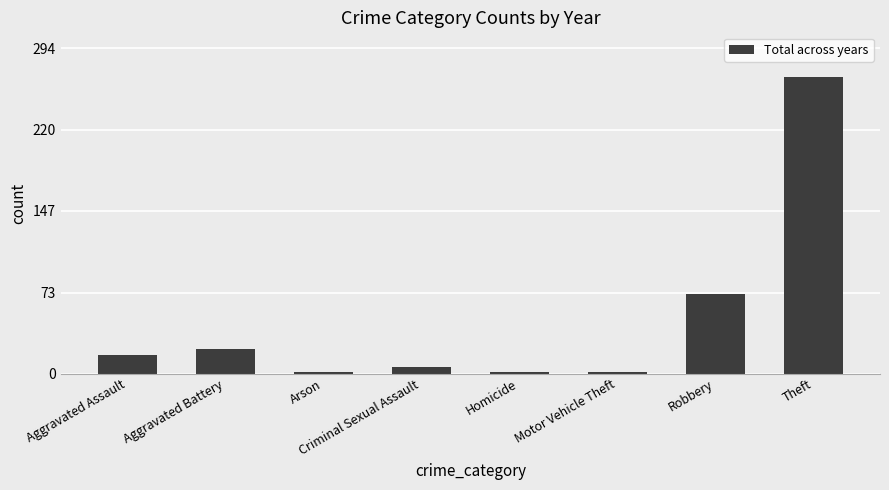

Reading right to left, extract all data points from this chart.

268	72	1	1	6	1	22	17